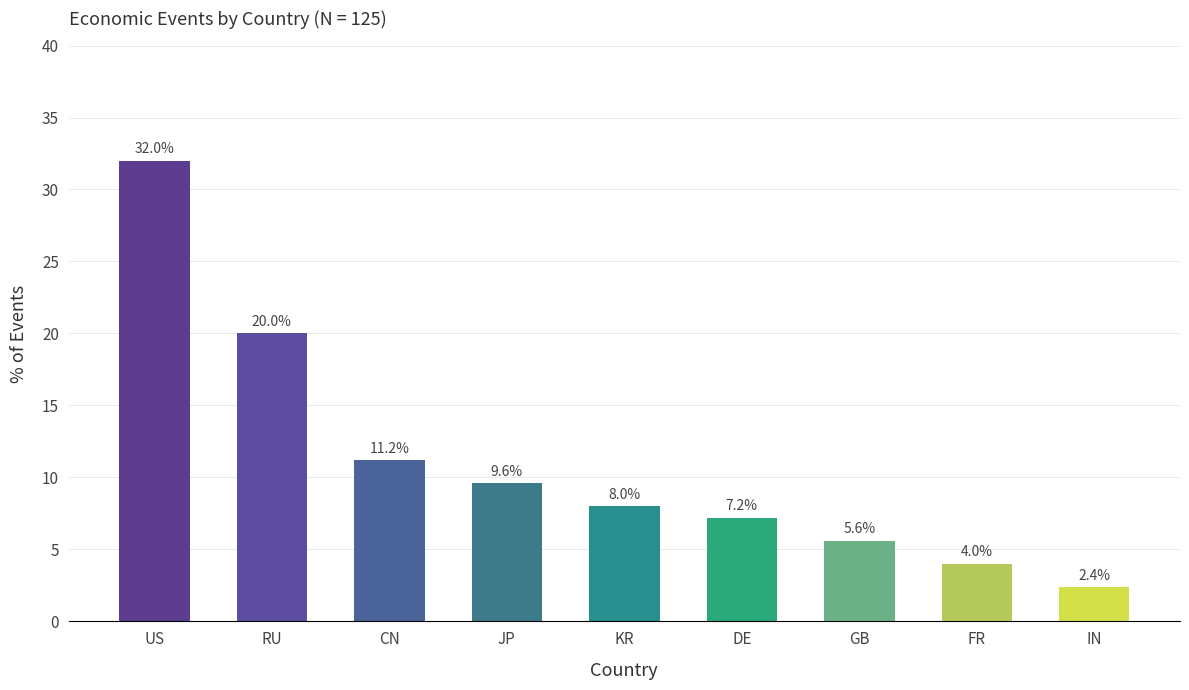

What is the difference between the maximum and minimum values?

29.6